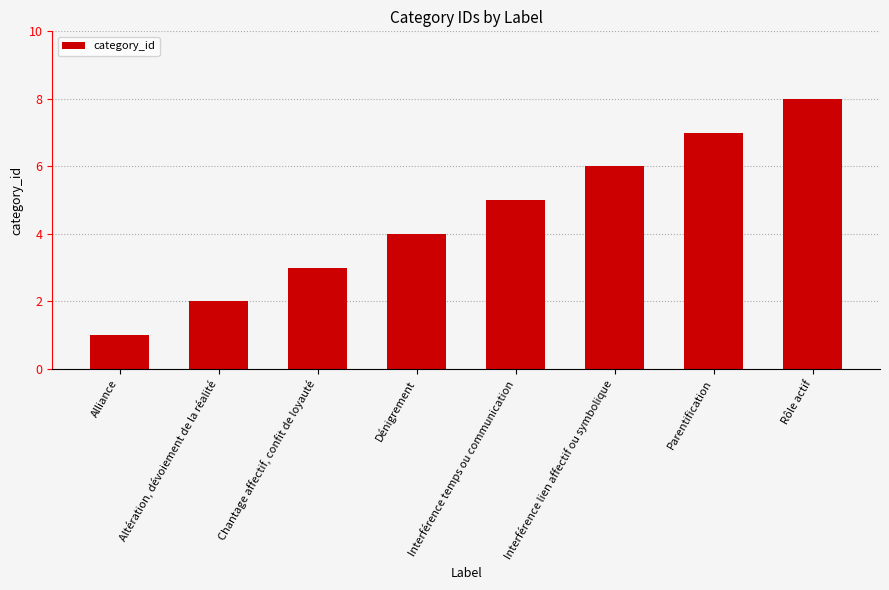

What is the minimum value shown in the chart?

1